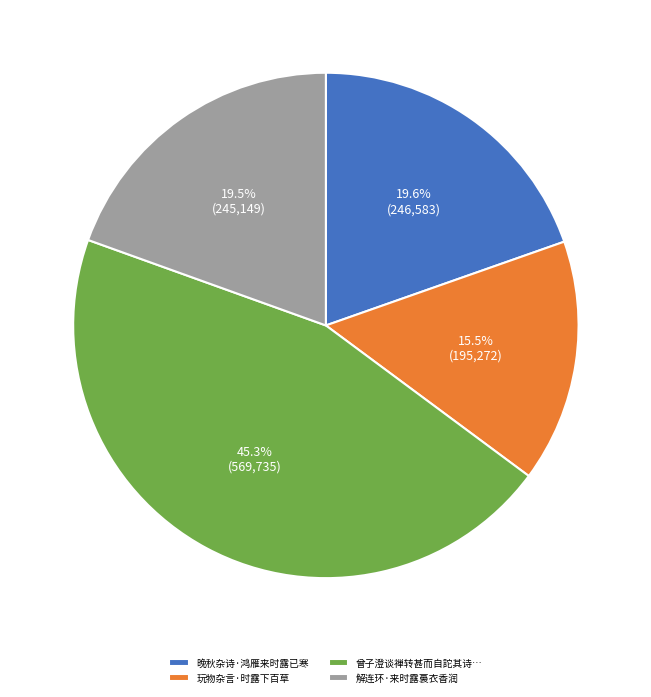

How many slices are in this pie chart?

4